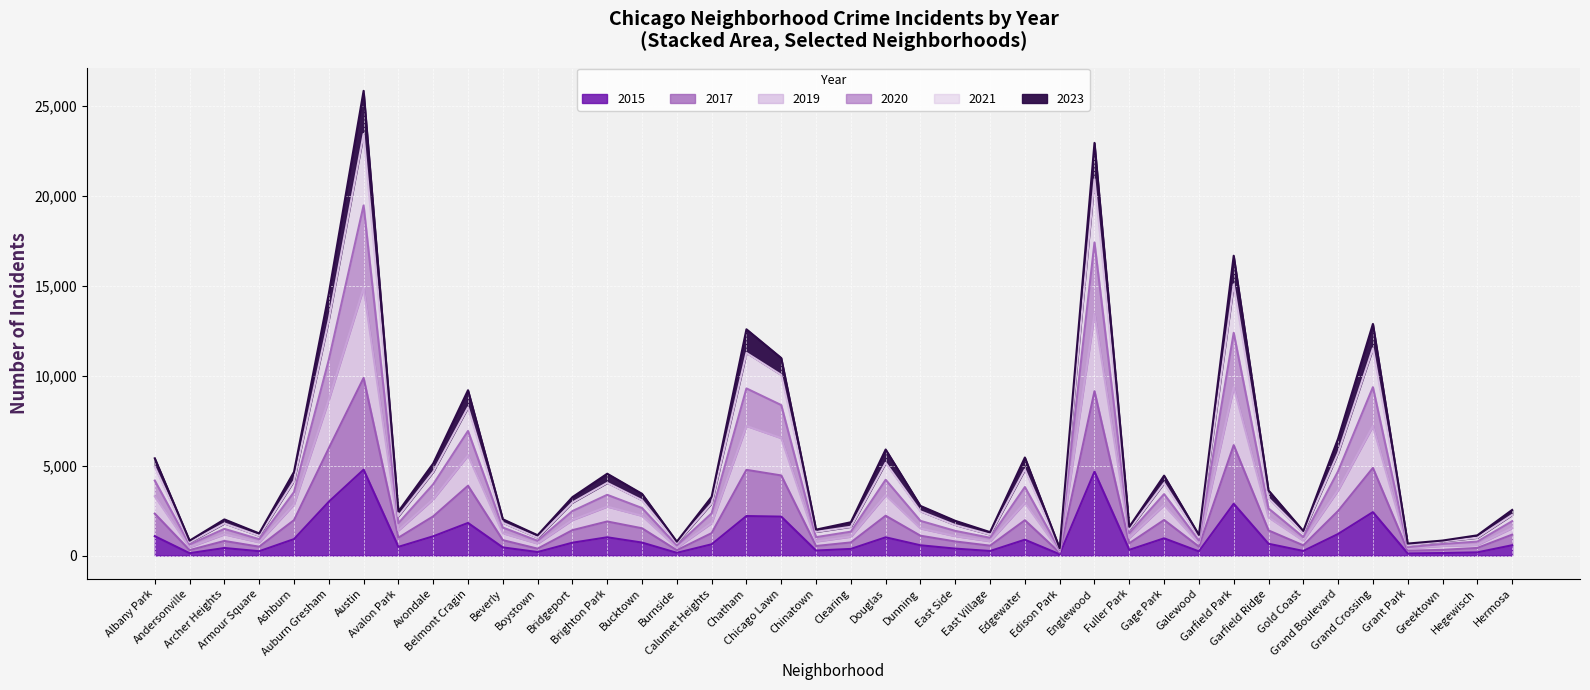

What is the total value across all series at Archer Heights?

2008